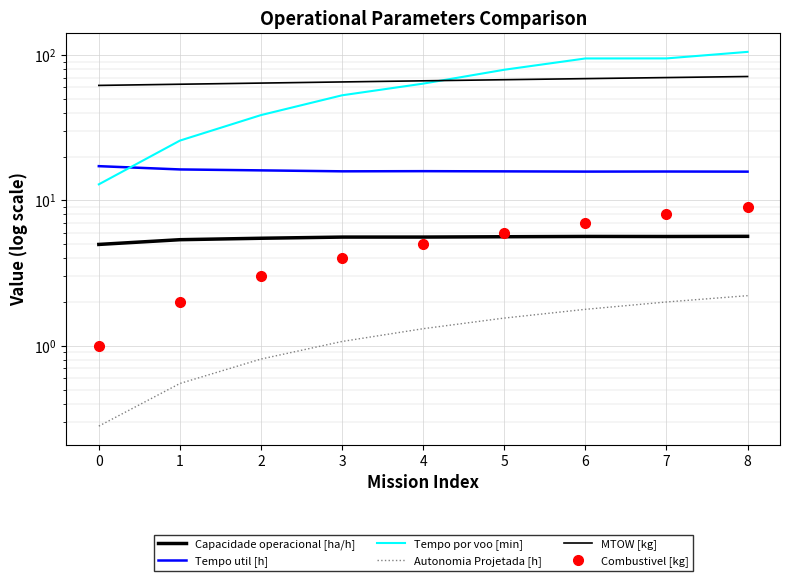

The MTOW [kg] series shows 23.6 at 0. True or false?

False